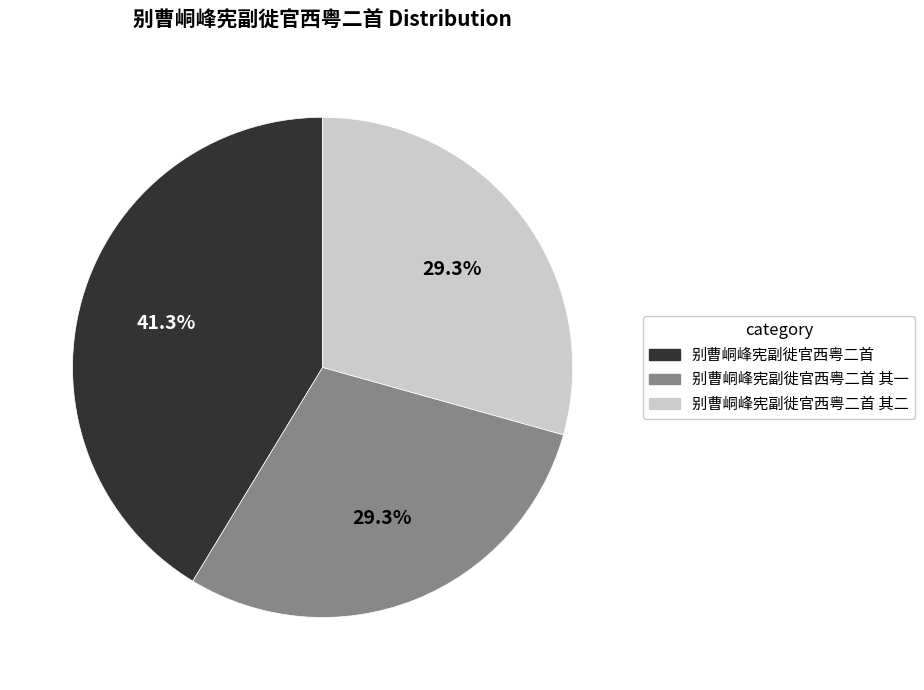

Is it true that 别曹峒峰宪副徙官西粤二首 其二 is 29% of the pie?

True